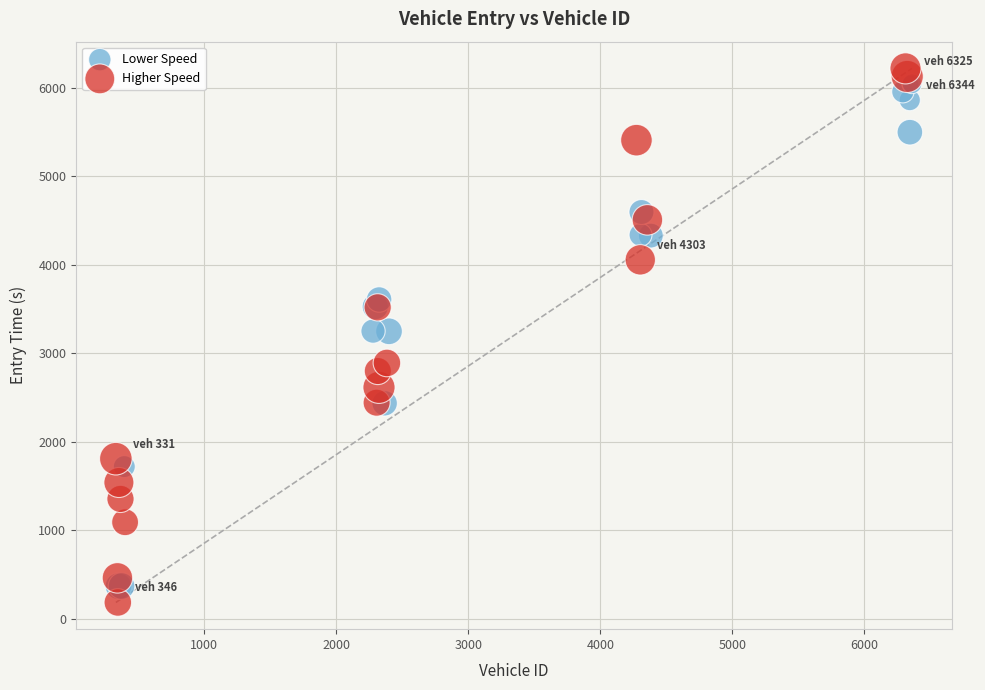

Which series has the widest spread of Y values?

Higher Speed